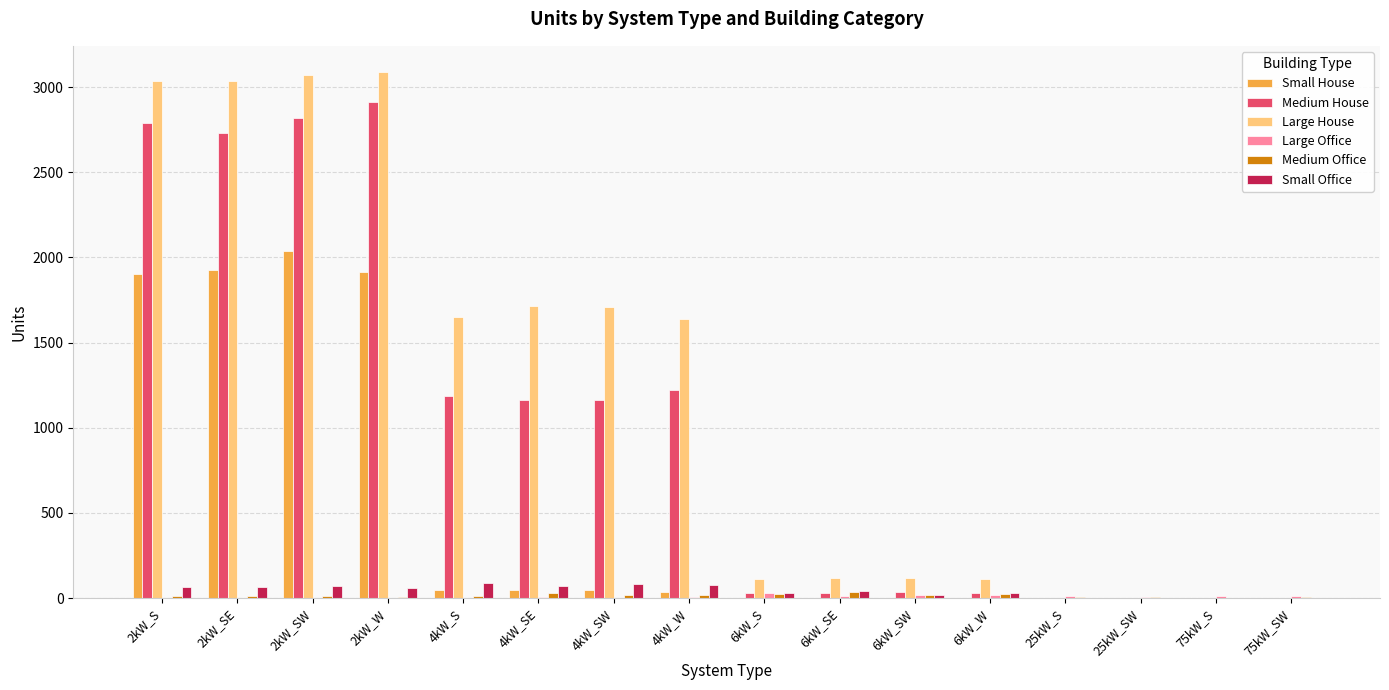

At which label does Small House reach its peak?

2kW_SW